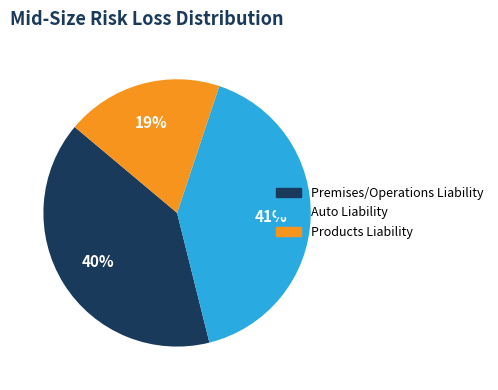

To the nearest percent, what is the difference between the largest and smallest slice percentages?

22%